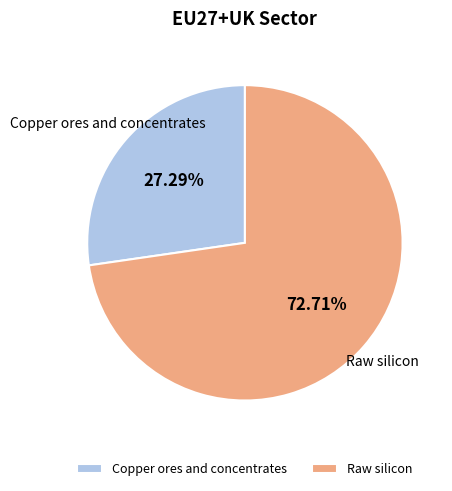

Approximately how many times larger is the value at Raw silicon compared to Copper ores and concentrates?

2.7